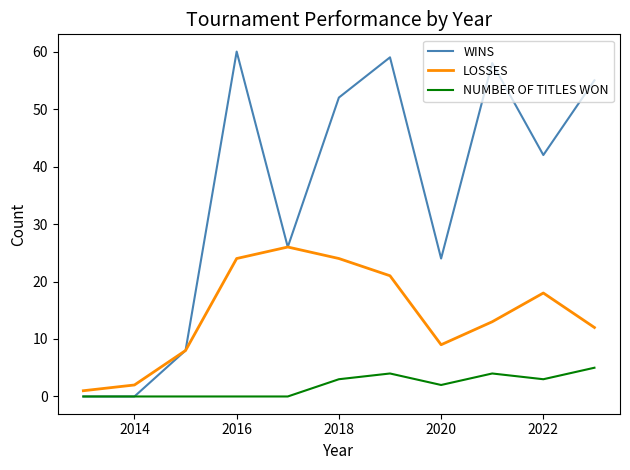

What is the difference between the second highest and second lowest values in the NUMBER OF TITLES WON series?

4